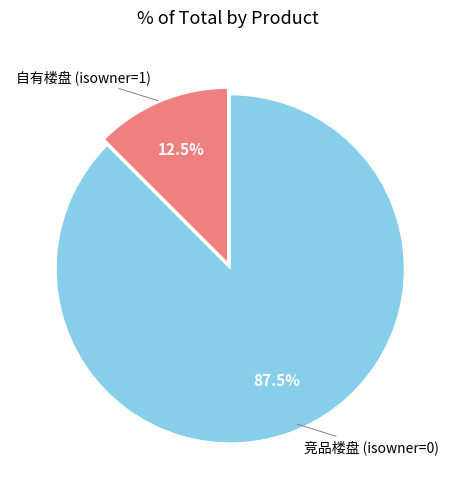

Is there a majority slice in this chart?

Yes